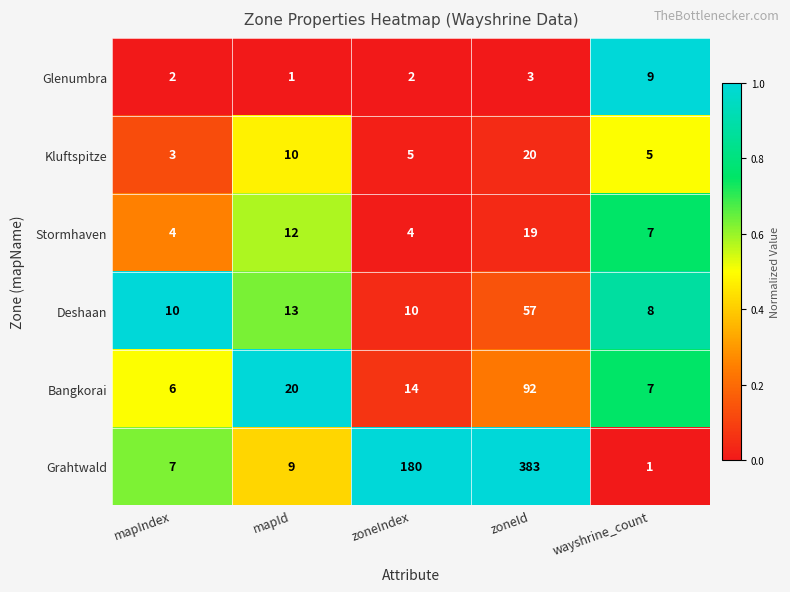

The Stormhaven series shows 4 at mapIndex. True or false?

True